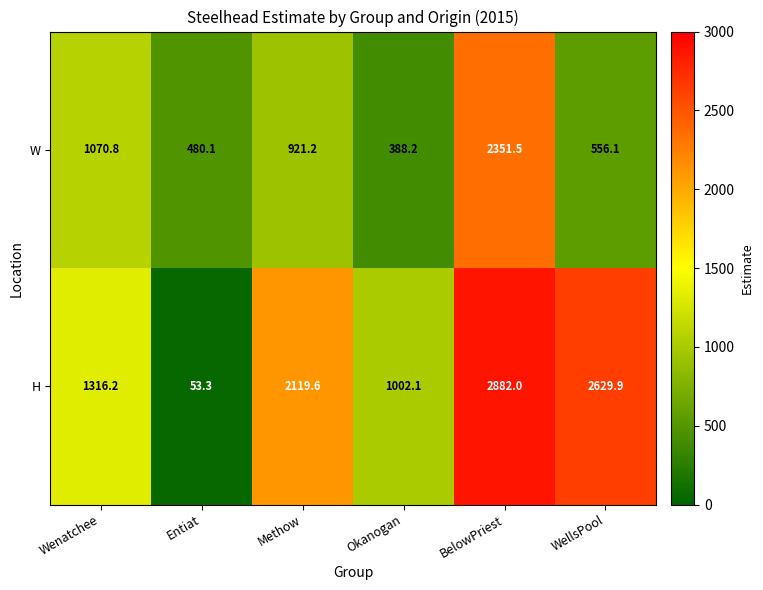

What is the spread (max minus min) of values at WellsPool?

2073.8